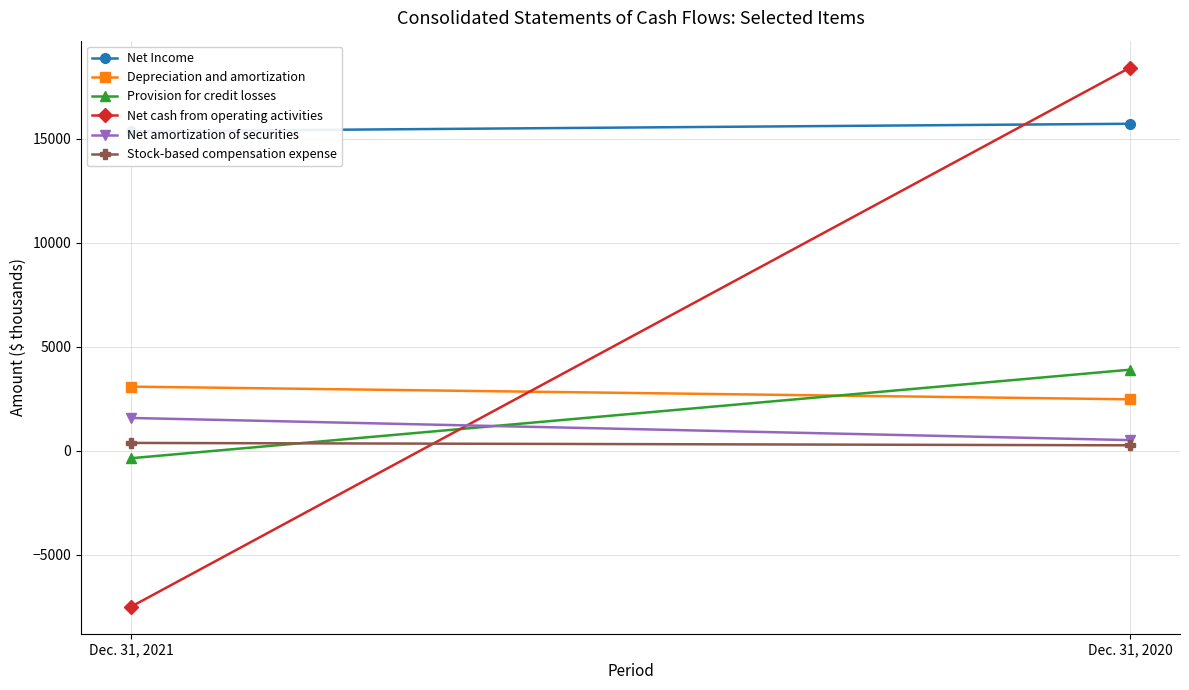

Rank the categories by Net Income value from lowest to highest.

Dec. 31, 2021, Dec. 31, 2020